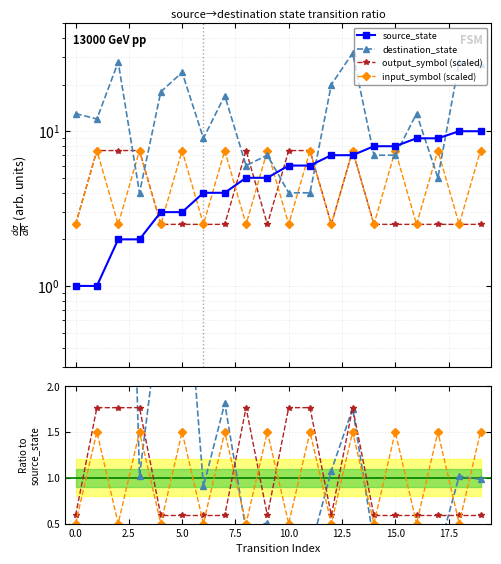

How many lines are shown in the chart?

6